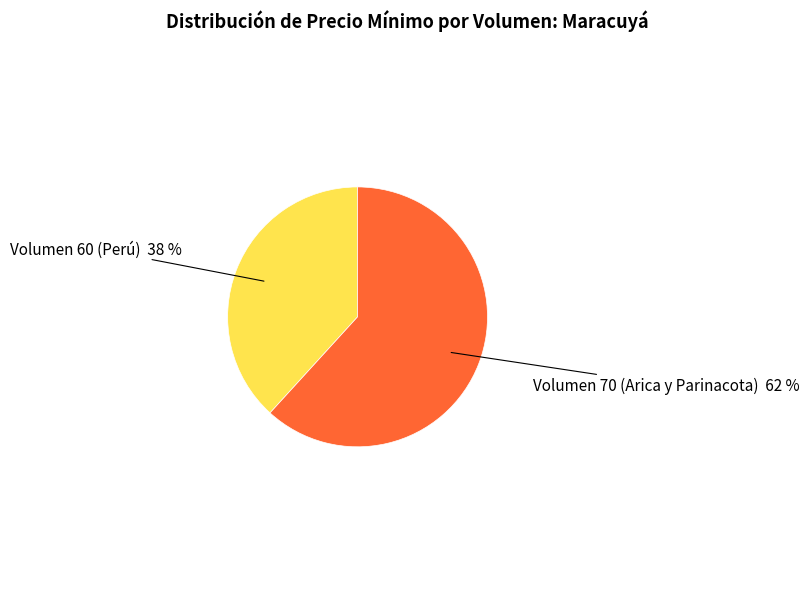

To the nearest percent, what portion does Volumen 60 (Perú) represent?

38%